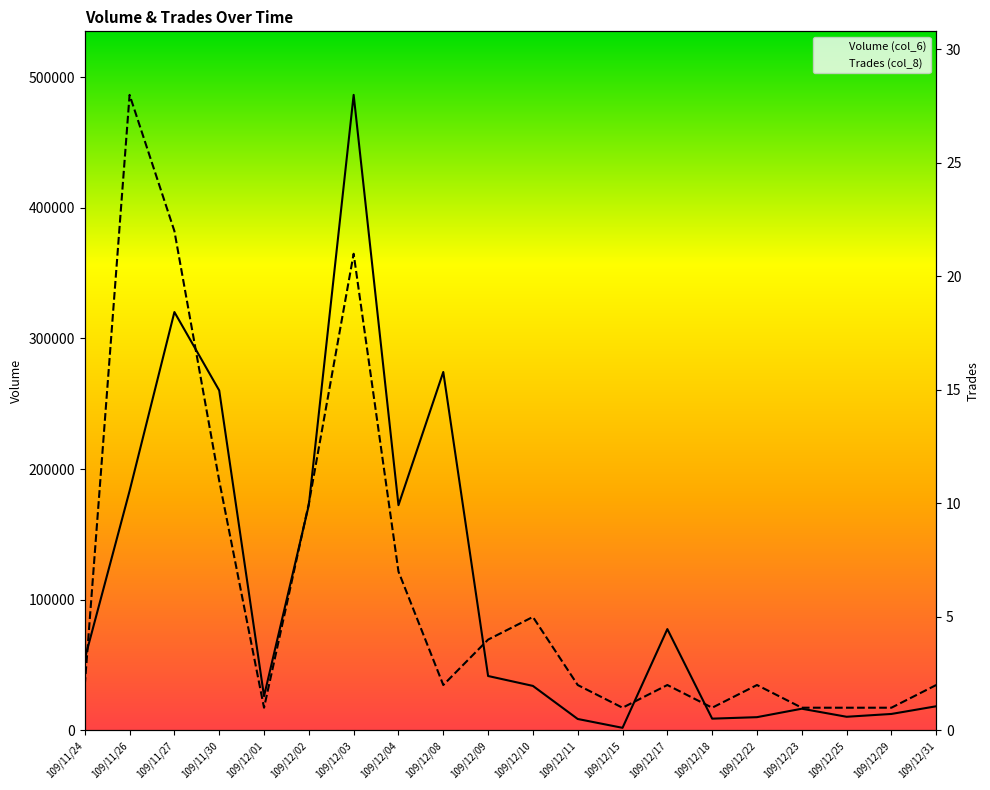

At which category does Volume (col_6) reach its first local valley?

109/12/01